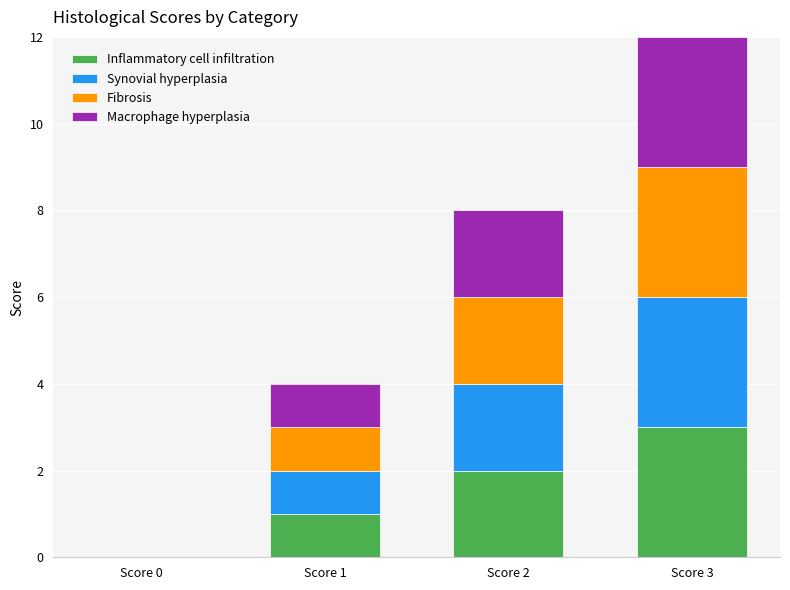

What are all the series names shown in the legend?

Inflammatory cell infiltration, Synovial hyperplasia, Fibrosis, Macrophage hyperplasia